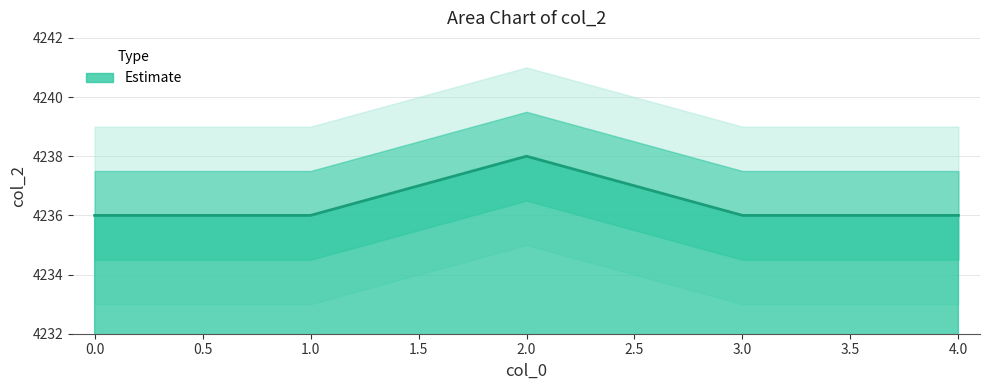

Rank the categories by value from lowest to highest.

0, 1, 3, 4, 2